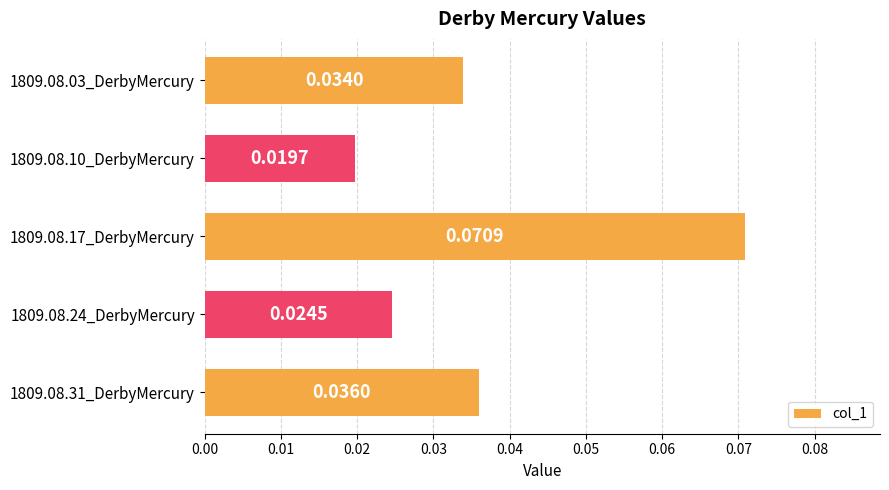

Rank the categories by value from lowest to highest.

1809.08.10_DerbyMercury, 1809.08.24_DerbyMercury, 1809.08.03_DerbyMercury, 1809.08.31_DerbyMercury, 1809.08.17_DerbyMercury